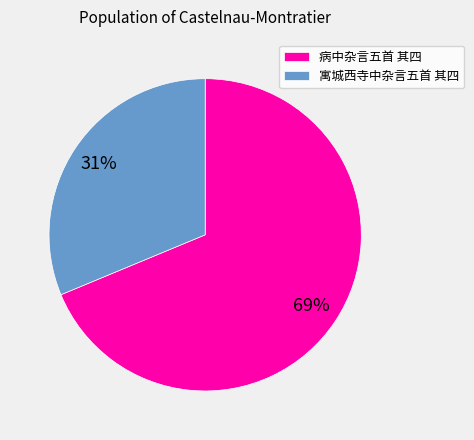

Rank the categories by value from lowest to highest.

寓城西寺中杂言五首 其四, 病中杂言五首 其四